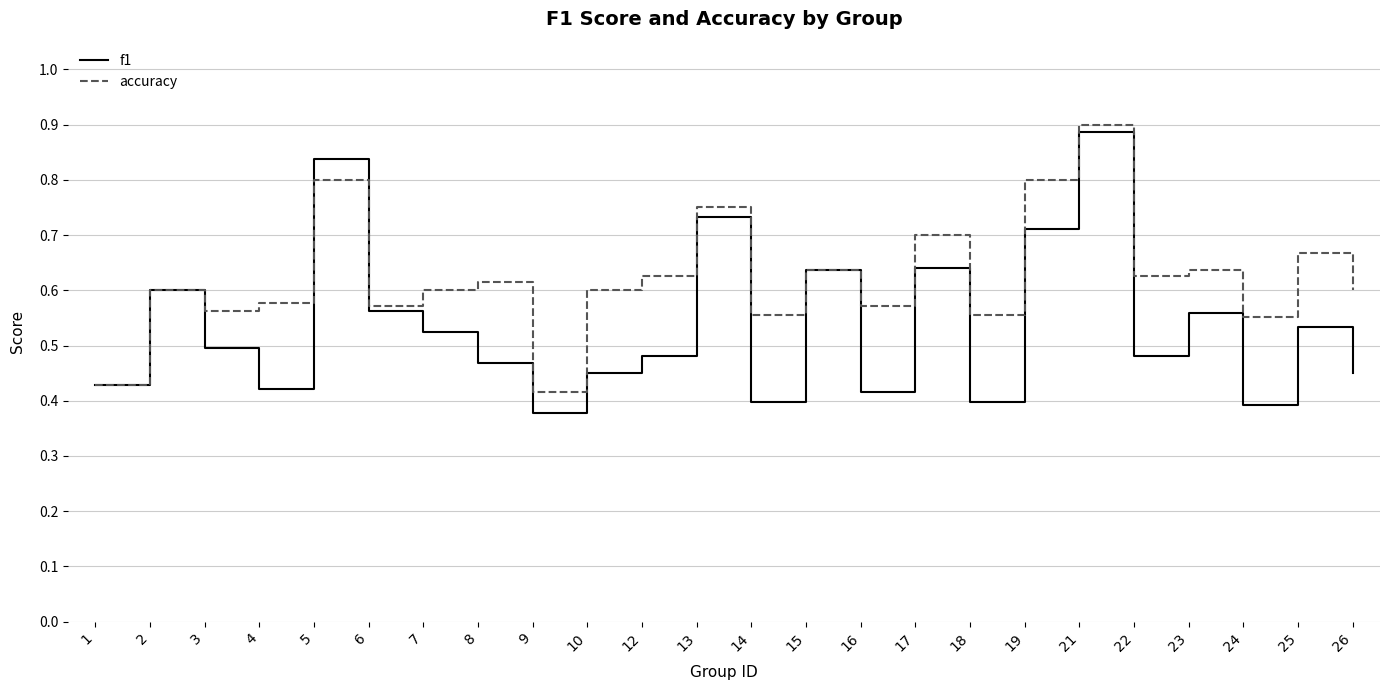

What is the greatest value displayed?

0.9